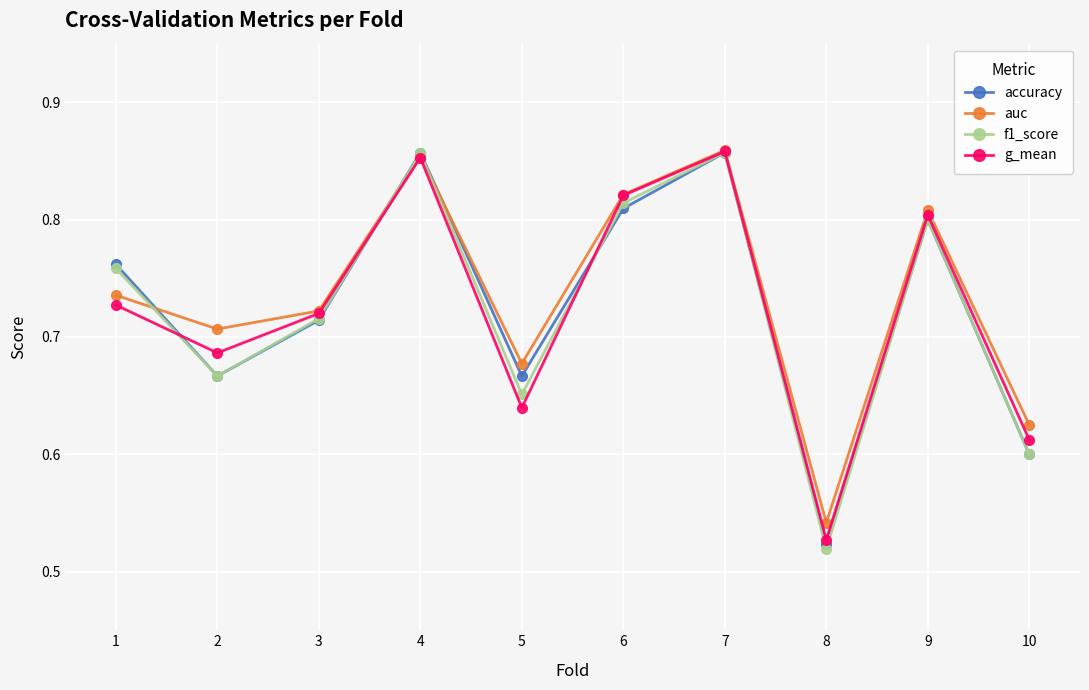

Which series has the widest spread of values?

f1_score